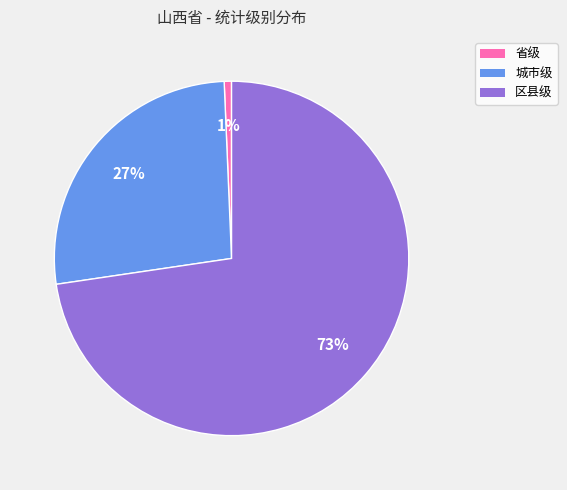

What percentage is the 城市级 slice, to the nearest percent?

27%